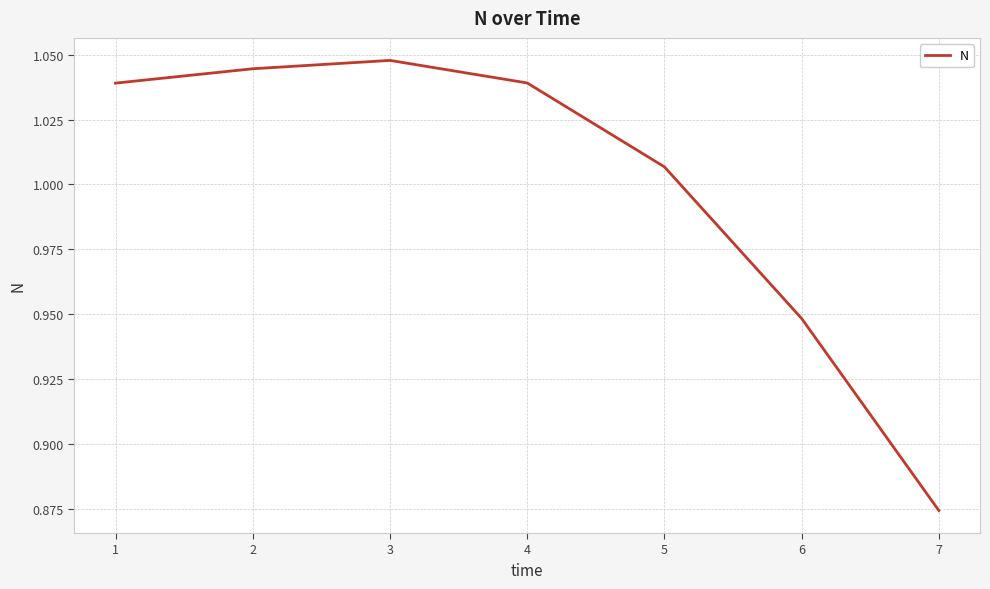

Where does the data first go above 1?

1